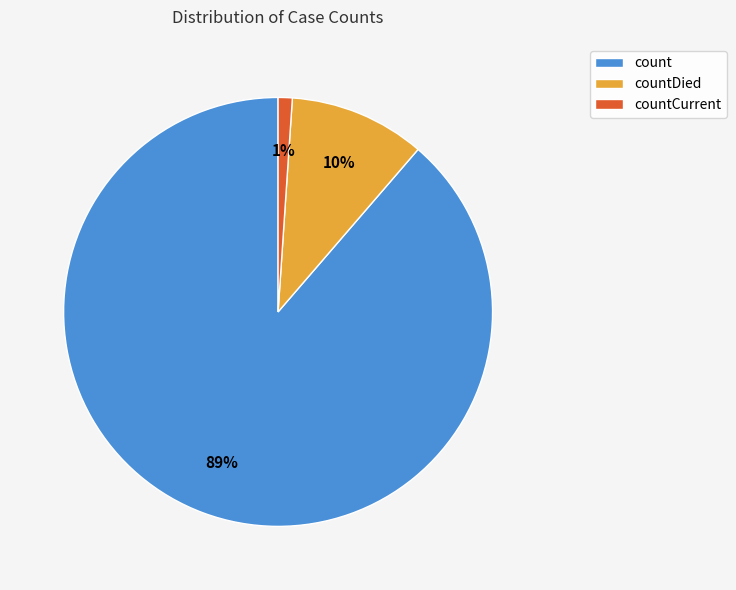

Which has a higher value, countDied or countCurrent?

countDied